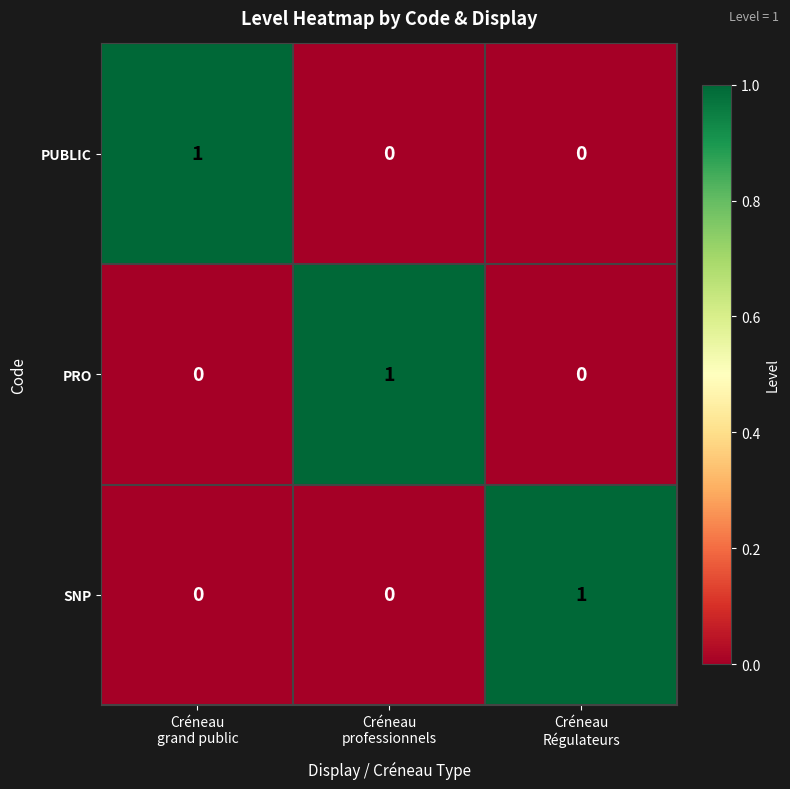

Reading left to right, transcribe all the data shown in this chart.

PUBLIC: 1	0	0
PRO: 0	1	0
SNP: 0	0	1